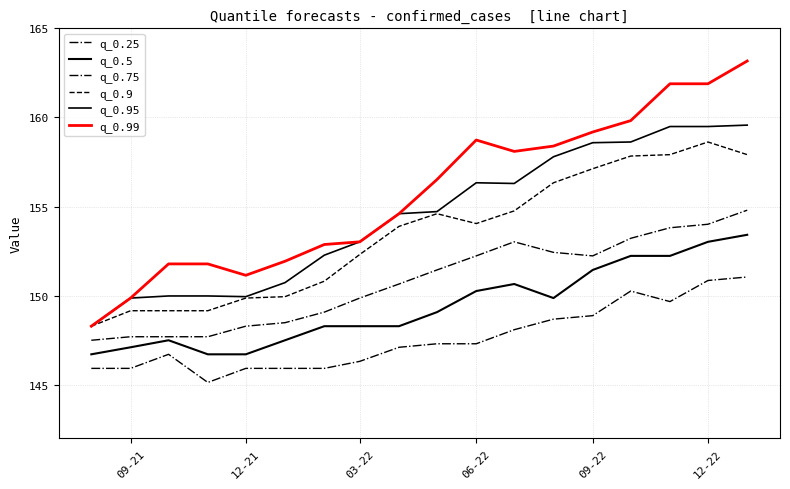

Does the chart have visible grid lines?

Yes